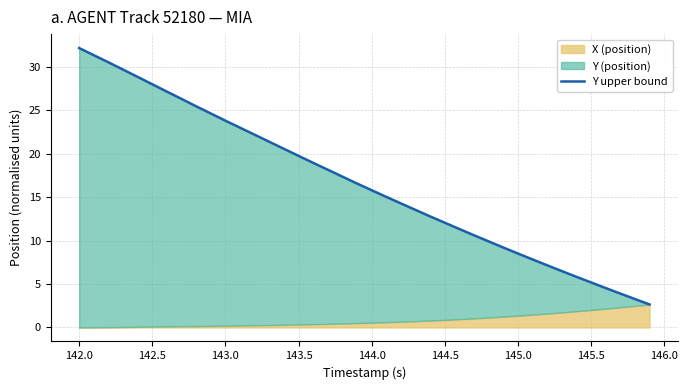

Reading left to right, list all the values displayed in this chart.

32.2	31.4	30.5	29.7	28.9	28.0	27.2	26.3	25.5	24.6	23.8	23.0	22.2	21.4	20.6	19.8	19.0	18.2	17.4	16.6	15.8	15.0	14.3	13.5	12.8	12.1	11.3	10.6	9.9	9.2	8.5	7.8	7.2	6.5	5.8	5.2	4.5	3.9	3.3	2.7